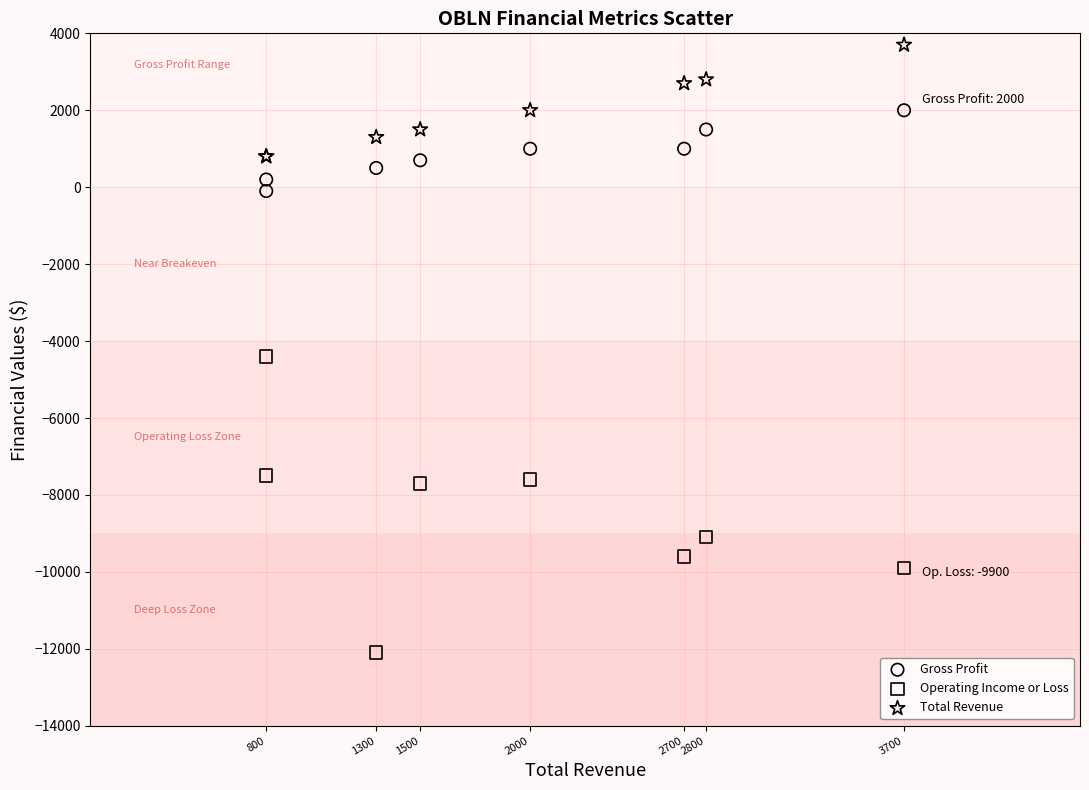

Which series reaches the minimum Y coordinate?

Operating Income or Loss